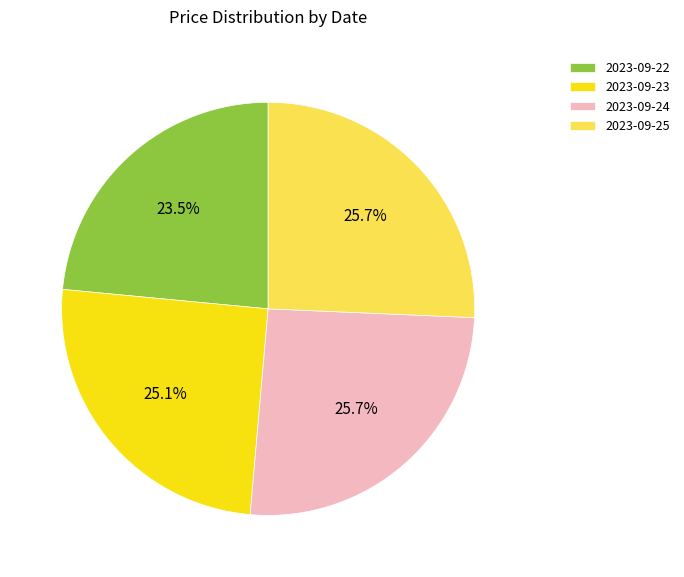

Between 2023-09-22 and 2023-09-23, which is larger?

2023-09-23